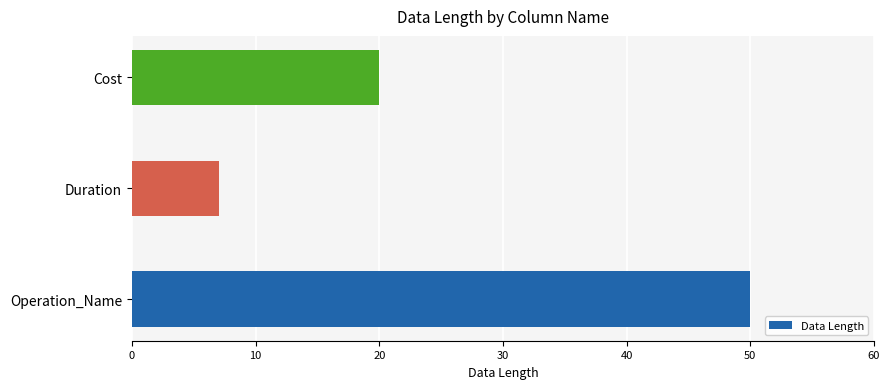

Where is the data nearest to the value 28?

Cost